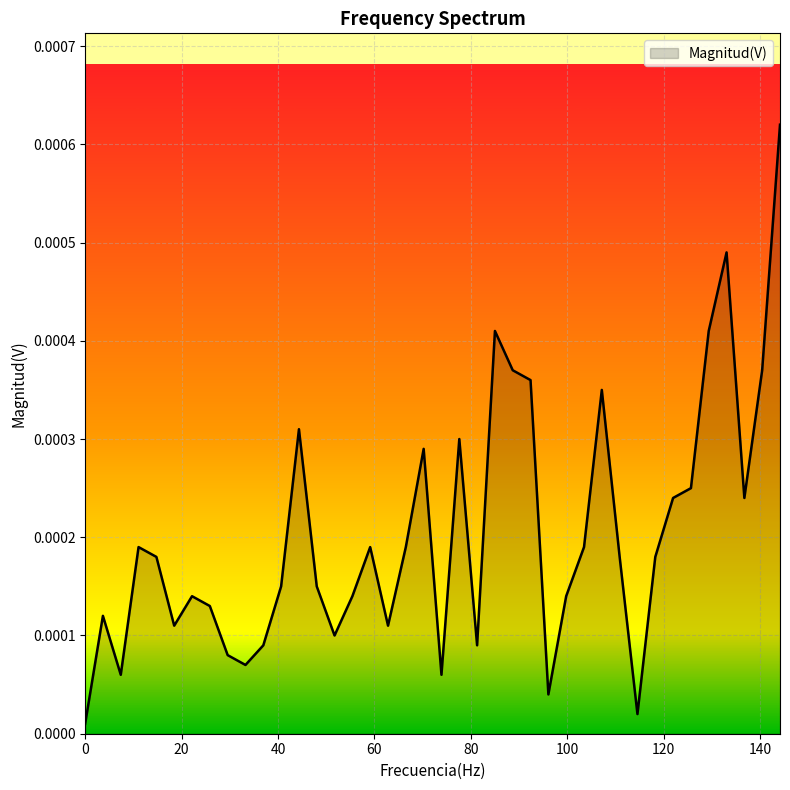

What is the label of the 39th point from the right?

3.69